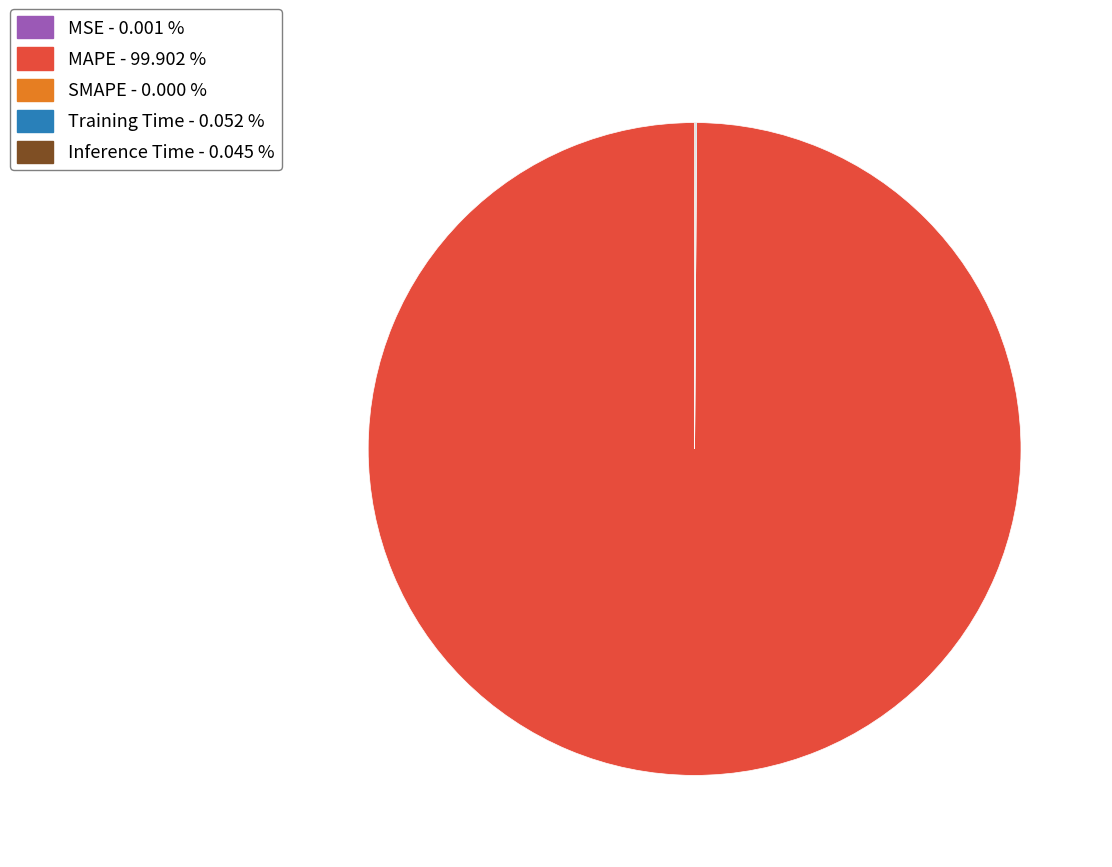

Which category has the biggest portion of the pie?

MAPE